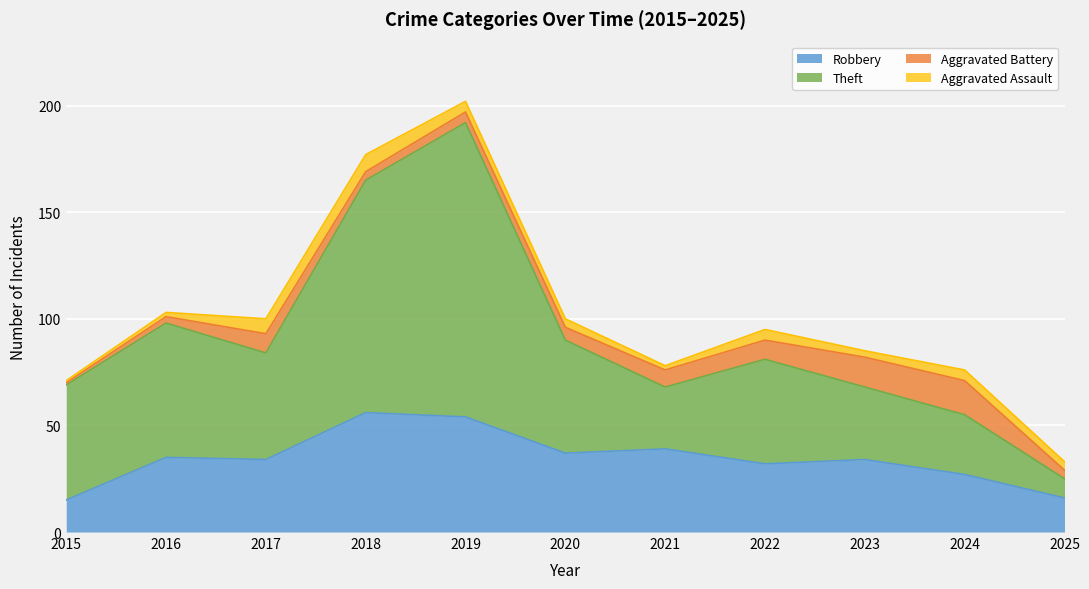

At which category is the sum across all series the highest?

2019